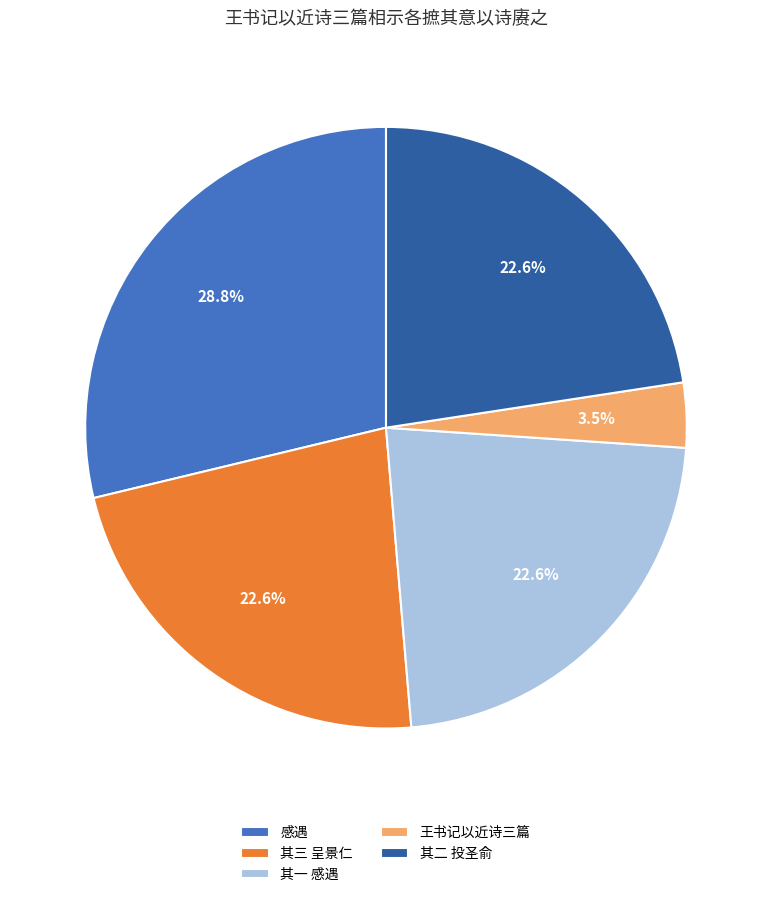

Combined, what portion of the pie is 其三 呈景仁 and 王书记以近诗三篇?

26.1%